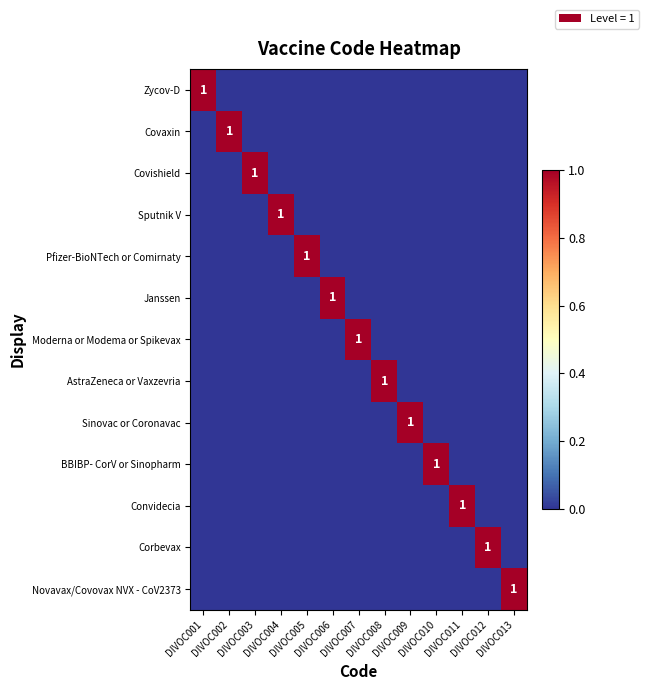

Which series has the largest range (max minus min)?

Zycov-D